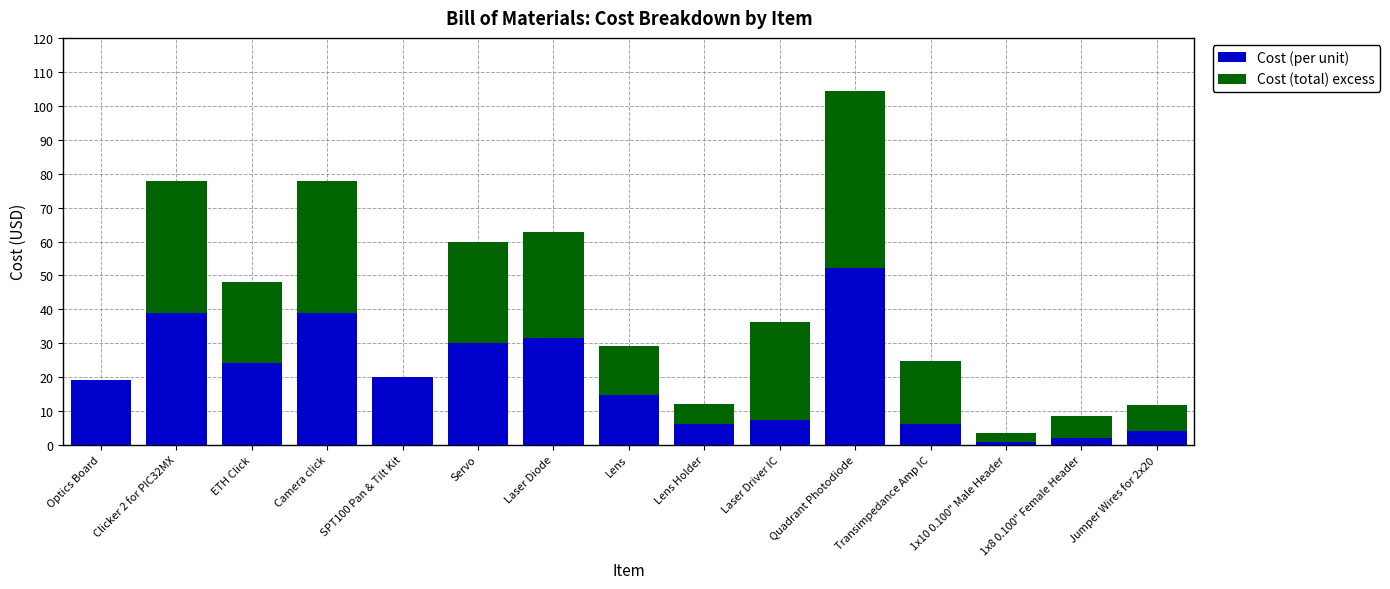

Where does the Cost (per unit) series first go above 19?

Optics Board